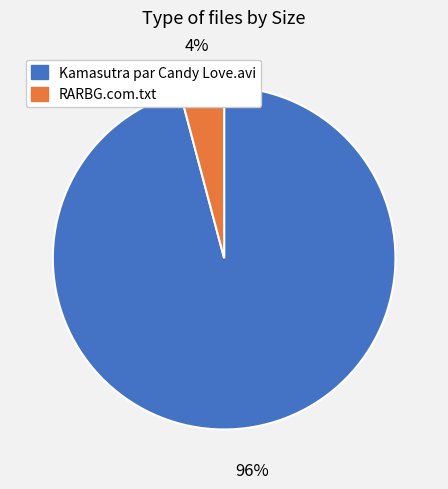

Between Kamasutra par Candy Love.avi and RARBG.com.txt, which is larger?

Kamasutra par Candy Love.avi